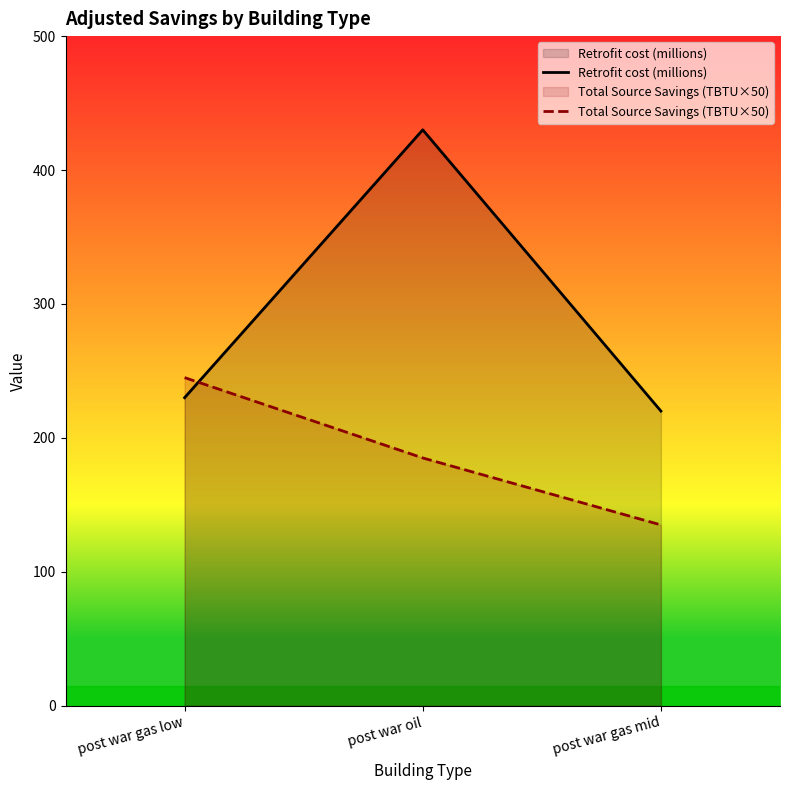

How many data points in Total Source Savings (TBTU×50) are less than 185?

1